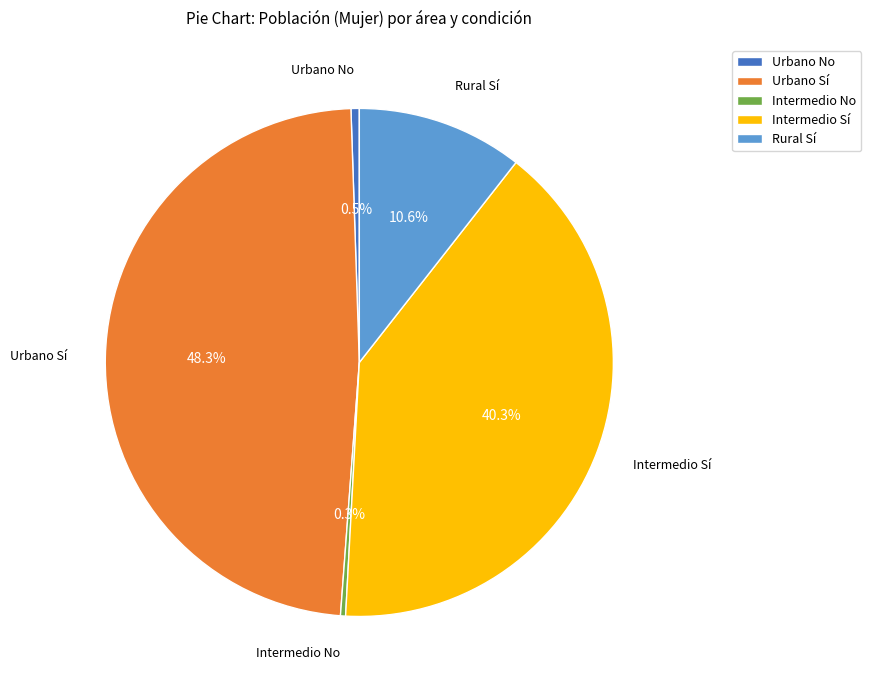

To the nearest percent, what is the difference between the largest and smallest slice percentages?

48%